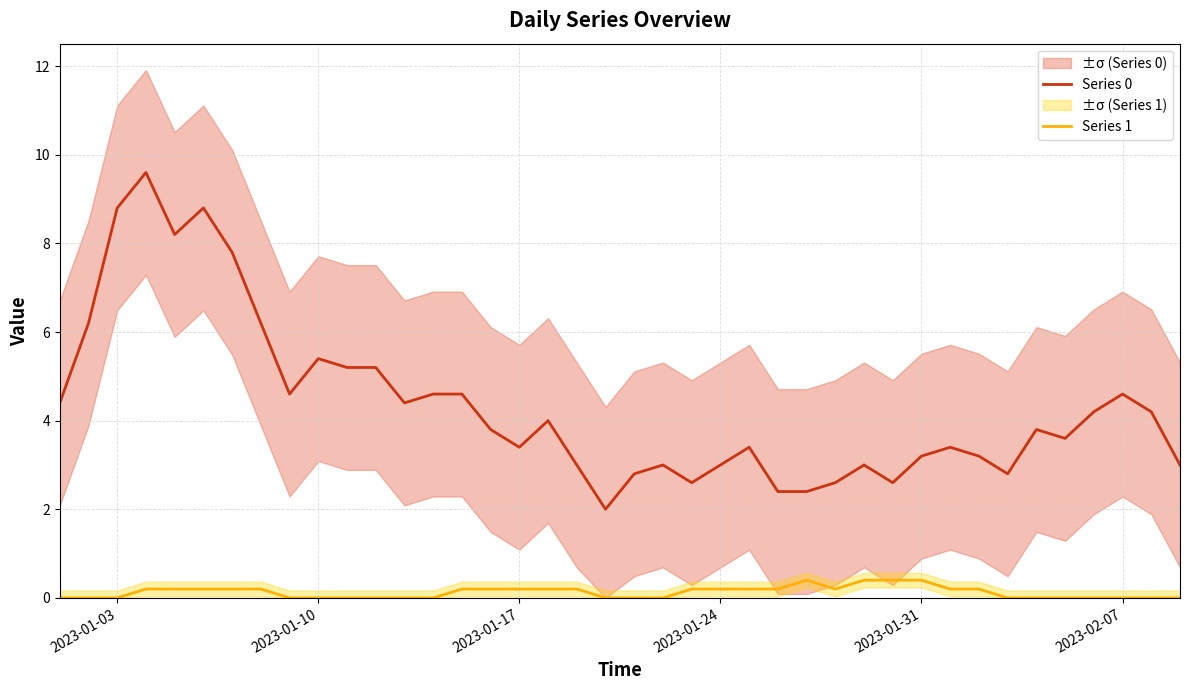

Does the chart display data point markers on the line(s)?

No